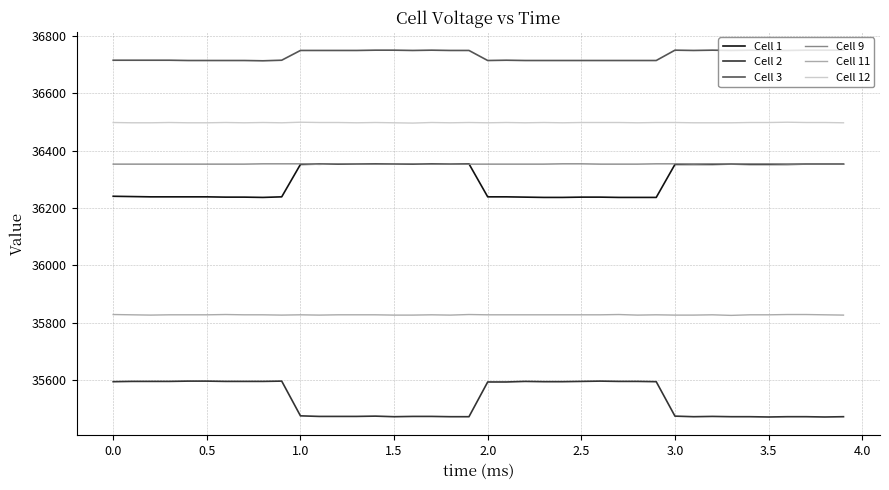

What is the greatest value displayed?

36750